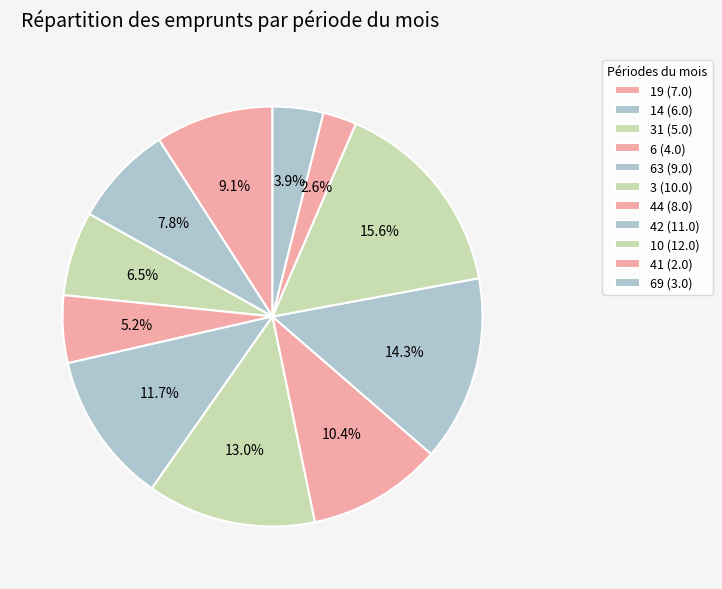

Count the number of slices in the pie.

11